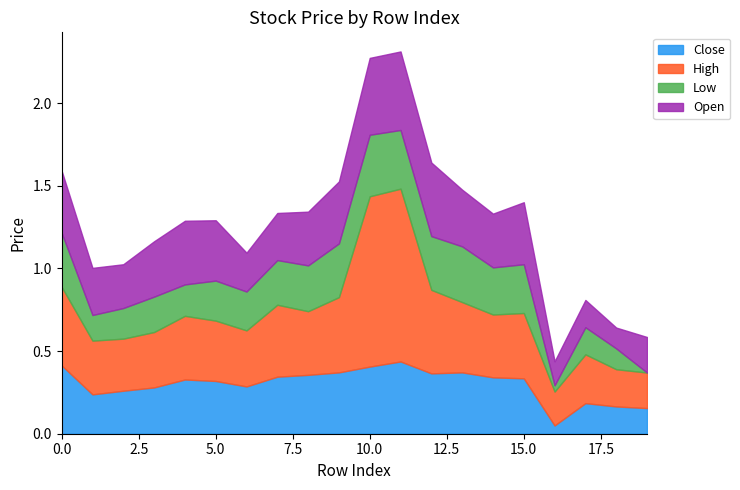

Is the value of Close at 6 greater than the value of High at 18?

Yes